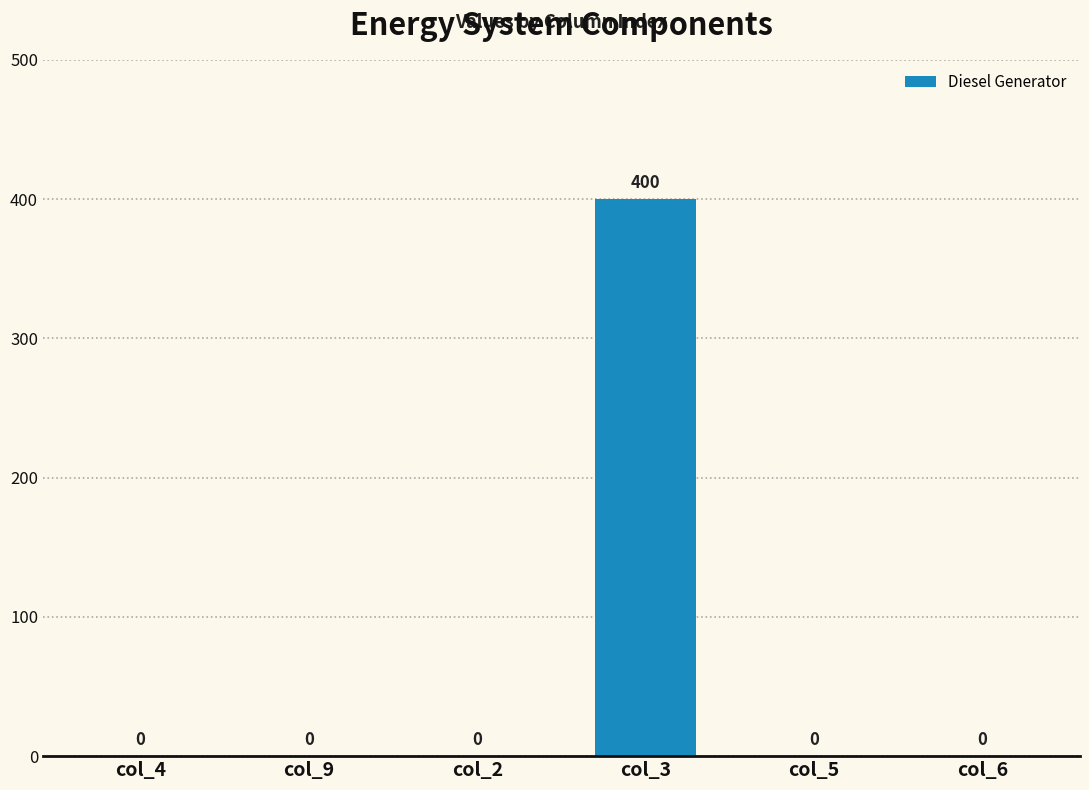

Is it true that the value at col_9 is 227?

False